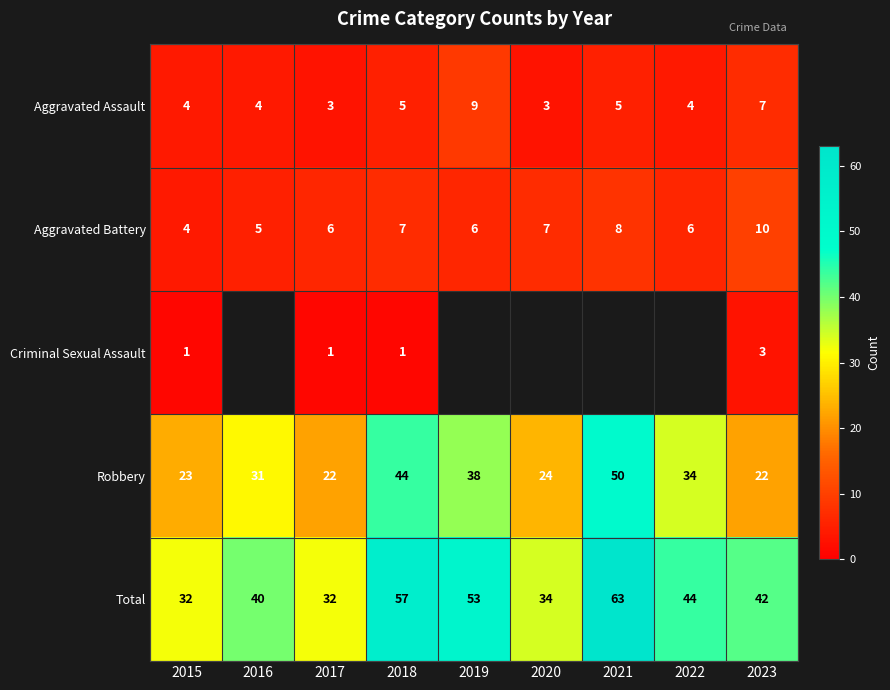

What value does the Aggravated Assault series have at 2022?

4